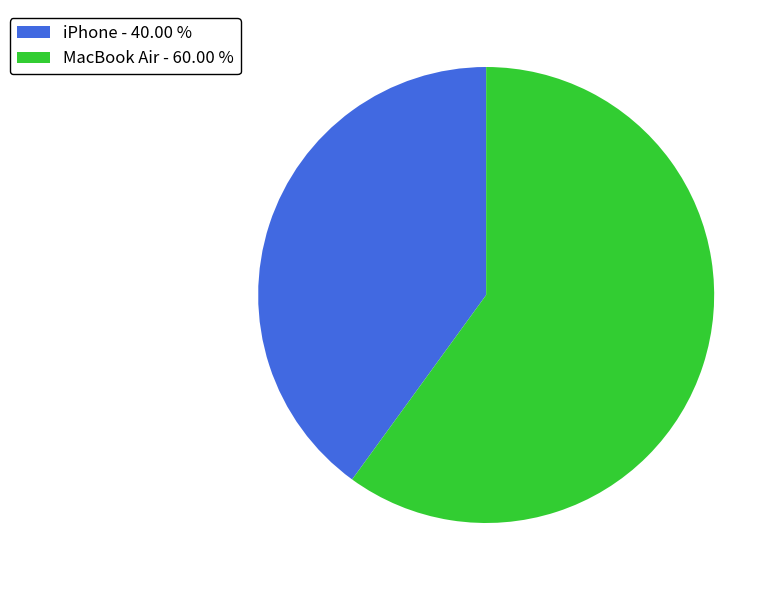

Is iPhone the majority of the pie?

No